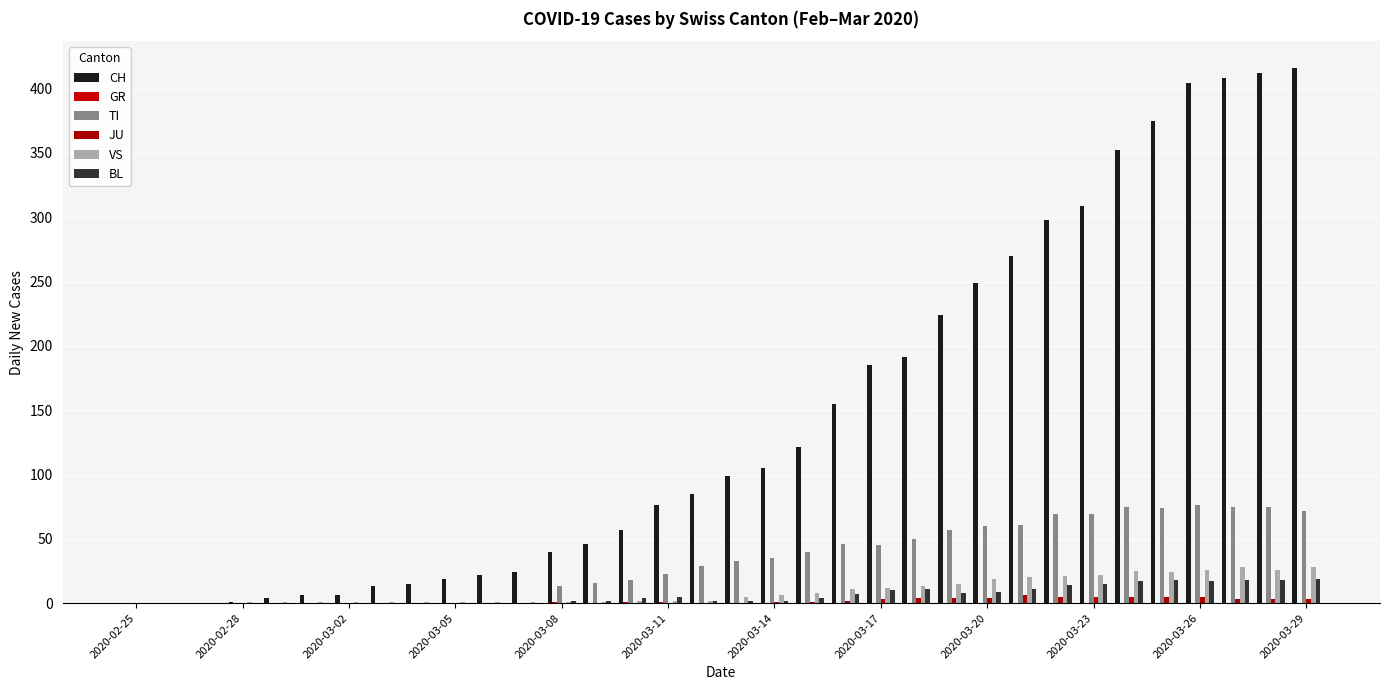

How many groups of bars are there?

34